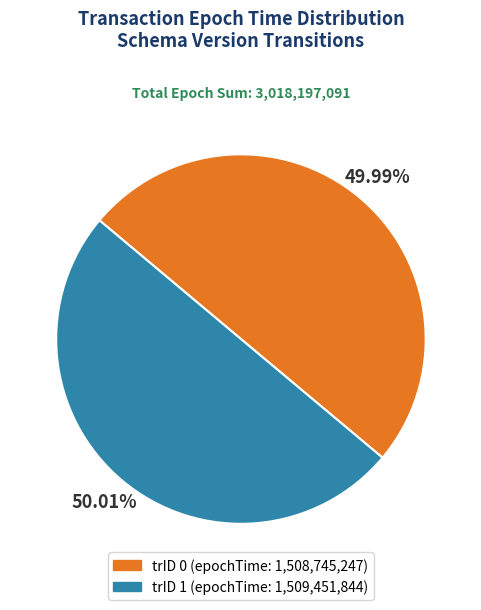

How many slices are in this pie chart?

2